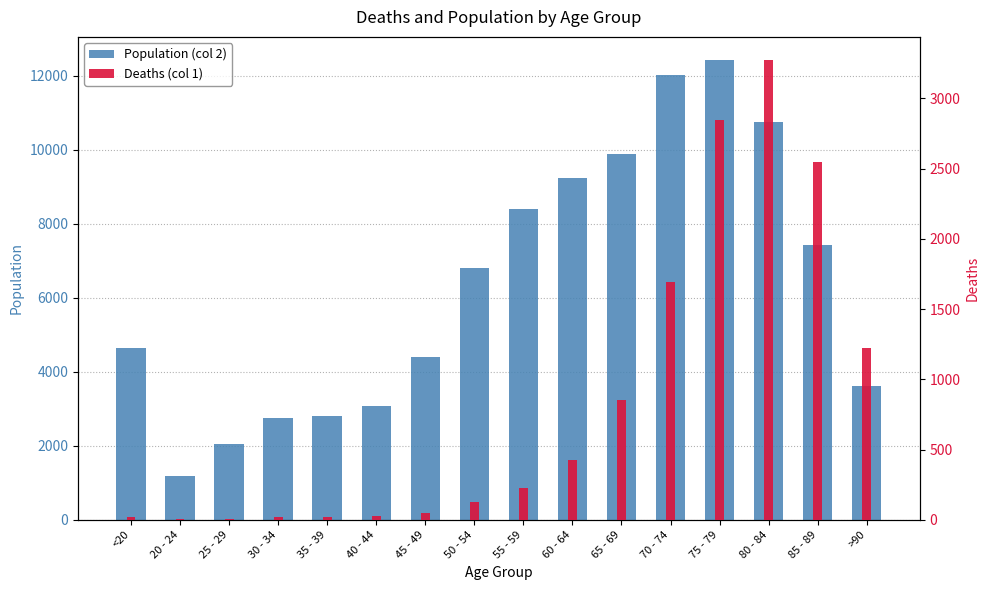

Rank the series at 60 - 64 from lowest to highest value.

Deaths (col 1), Population (col 2)